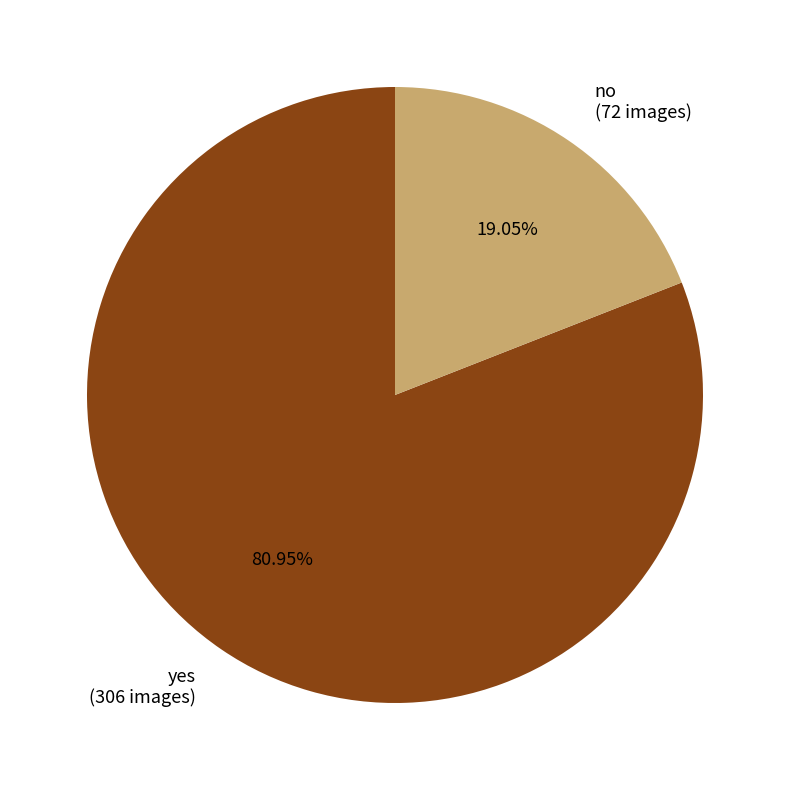

True or false: yes accounts for 66% of the total.

False